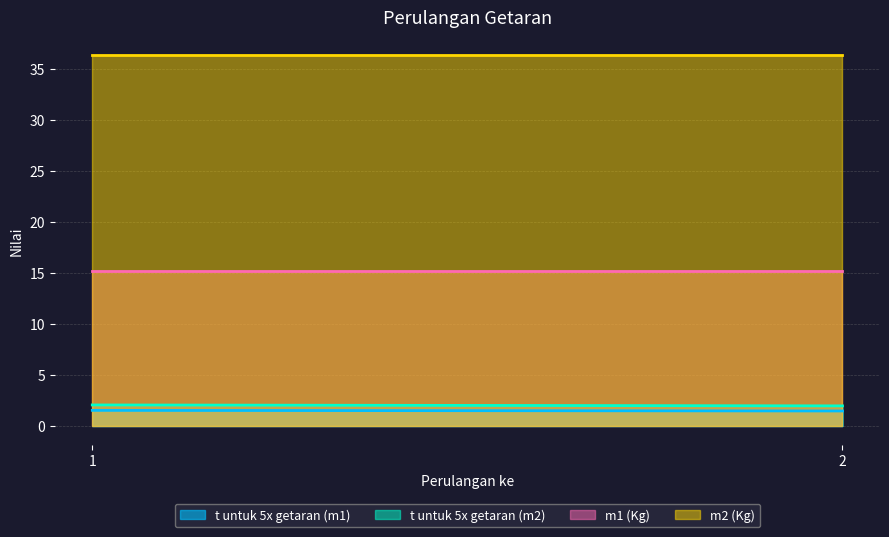

Is it true that m2 (Kg) equals 36.3 at 1?

True